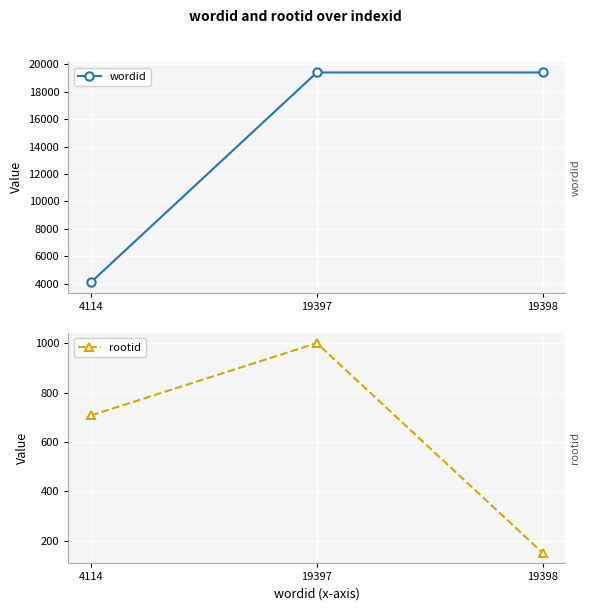

How many data points in wordid are above 19397?

1